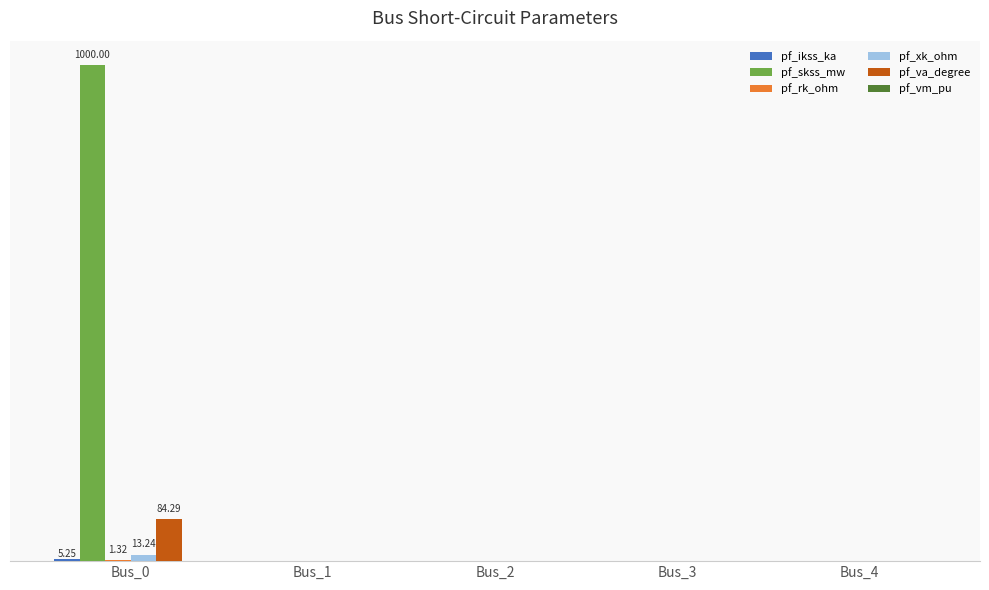

The pf_va_degree series shows 0.0 at Bus_4. True or false?

True